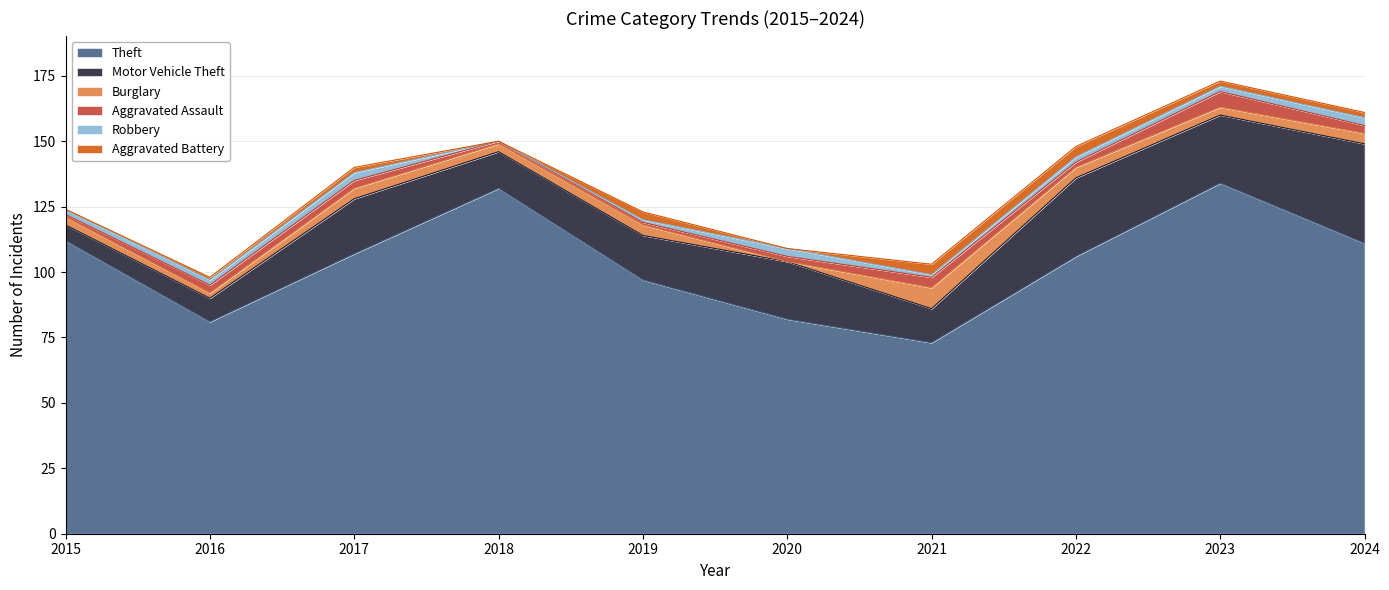

How many data points in Motor Vehicle Theft are less than 21?

5